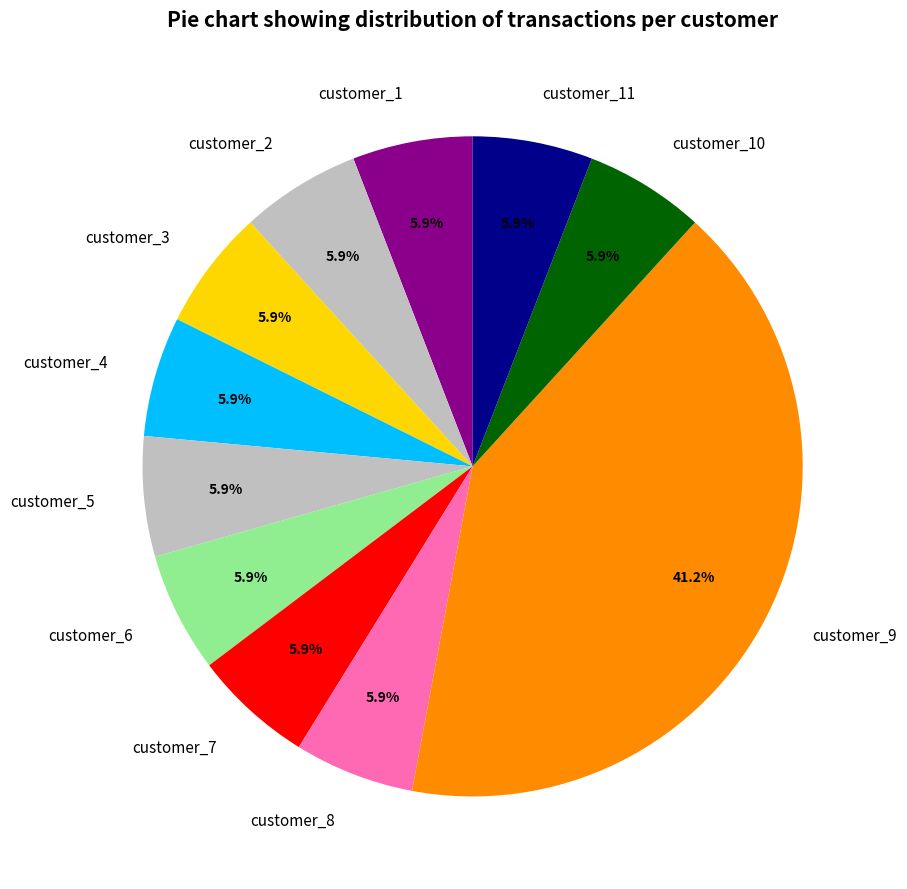

Is the sum of customer_4 and customer_8 greater than half?

No